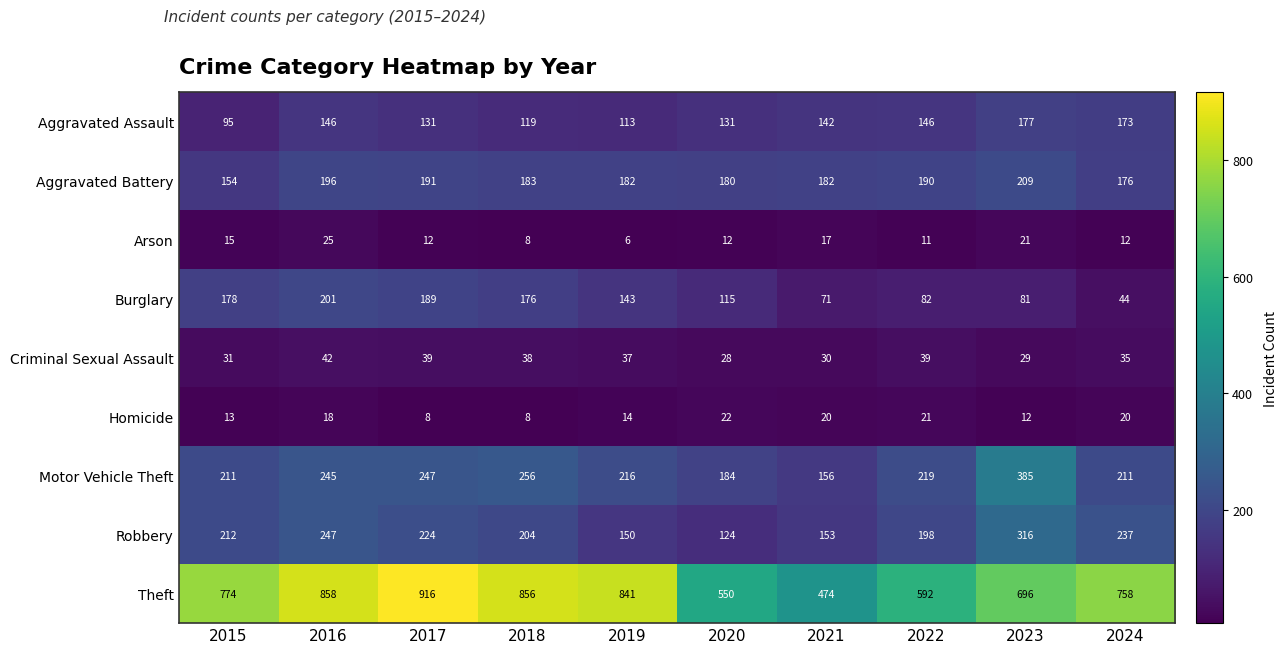

How many data points does each series have?

10